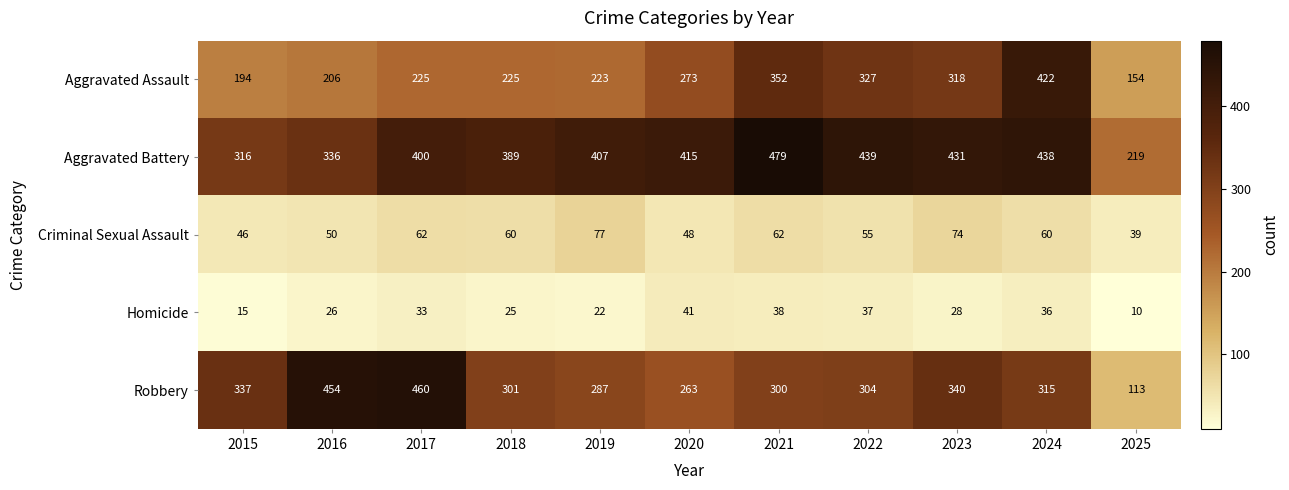

Which series has the largest range (max minus min)?

Robbery